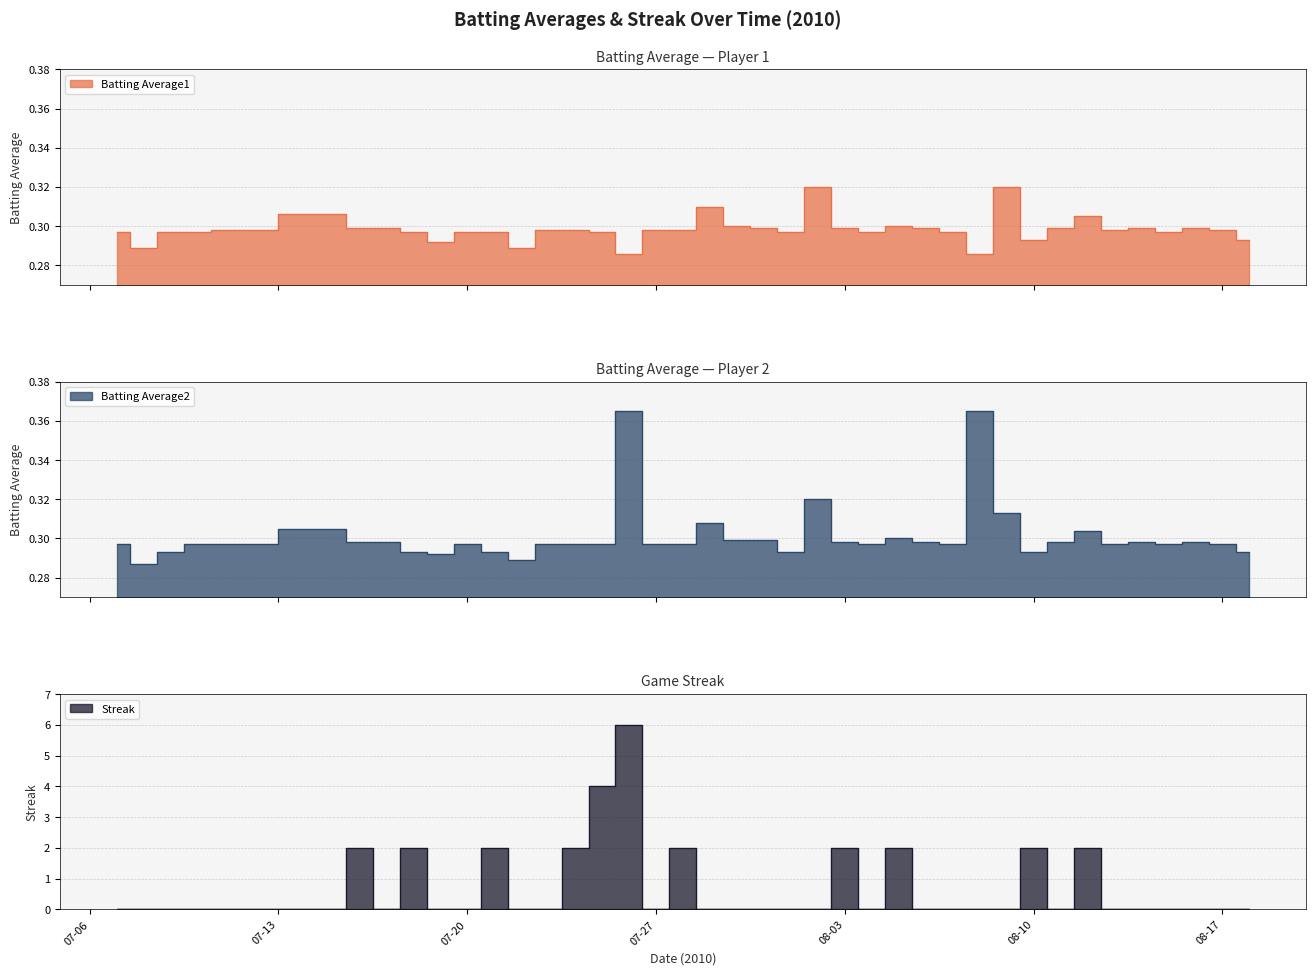

What is the average value of the Streak series?

0.7